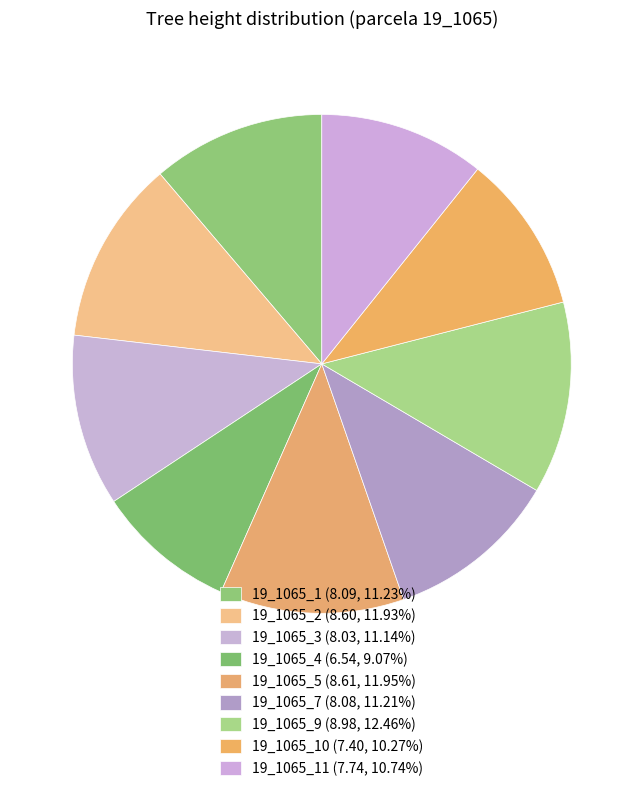

Which category has the biggest portion of the pie?

19_1065_9